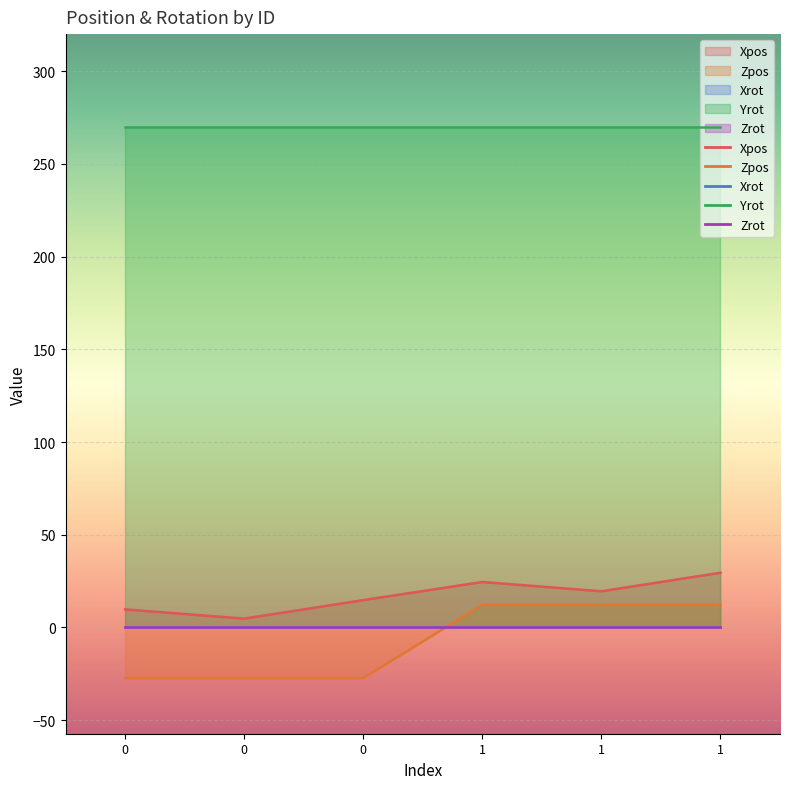

How many lines are shown in the chart?

5